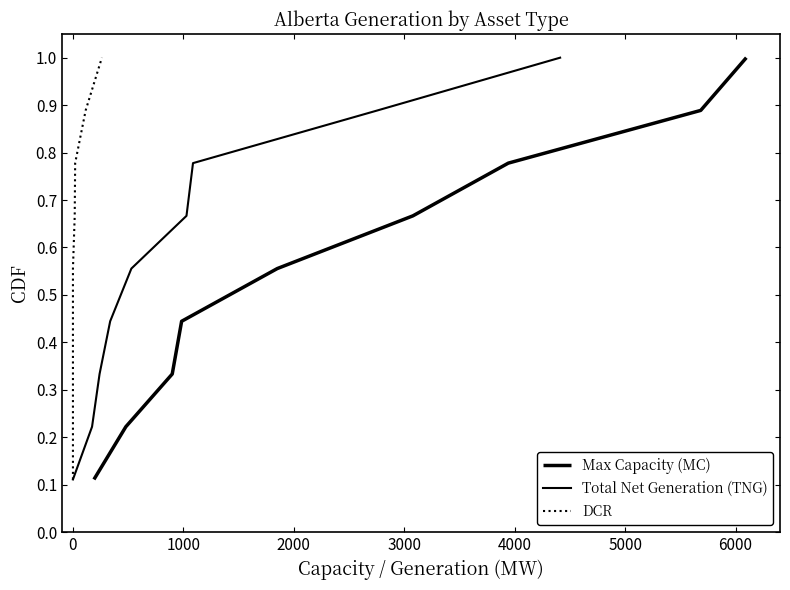

What is the highest value of the Max Capacity (MC) series?

1.0